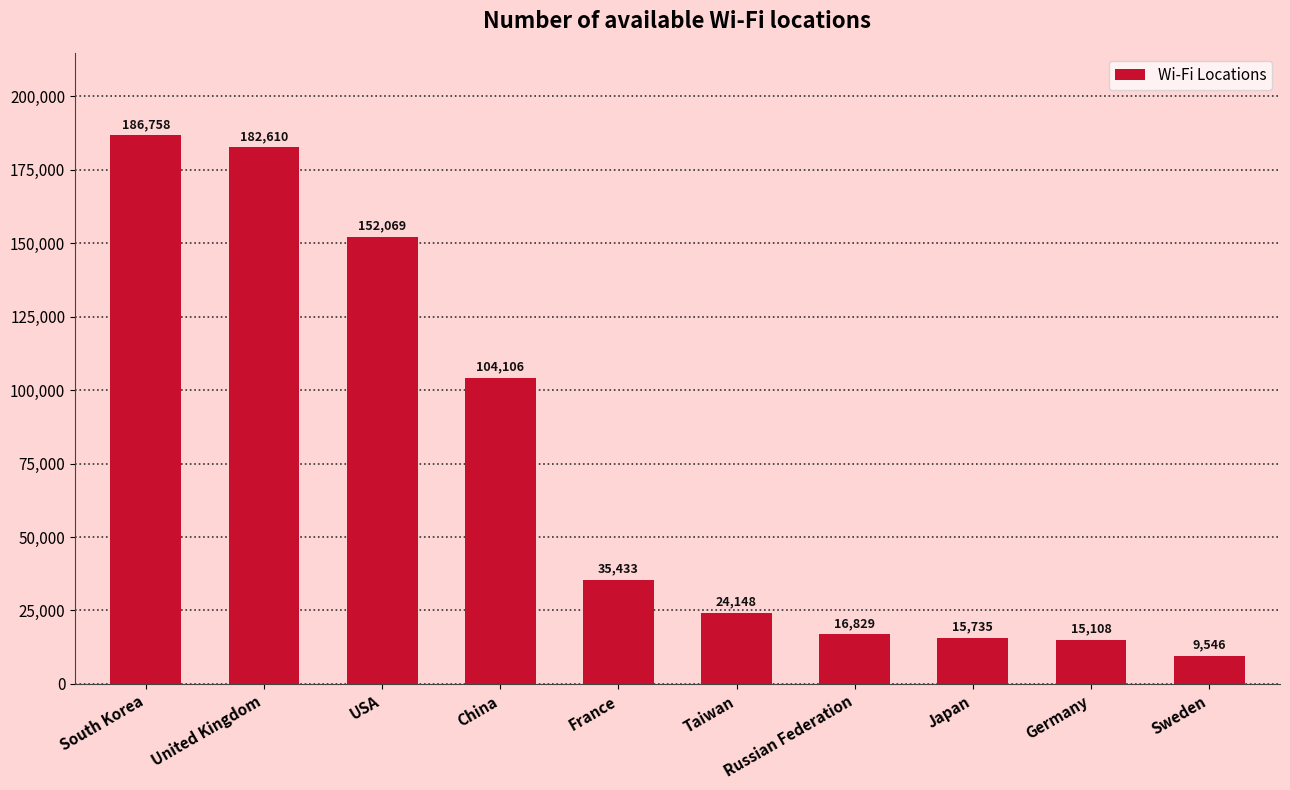

What position from the left is Taiwan?

6